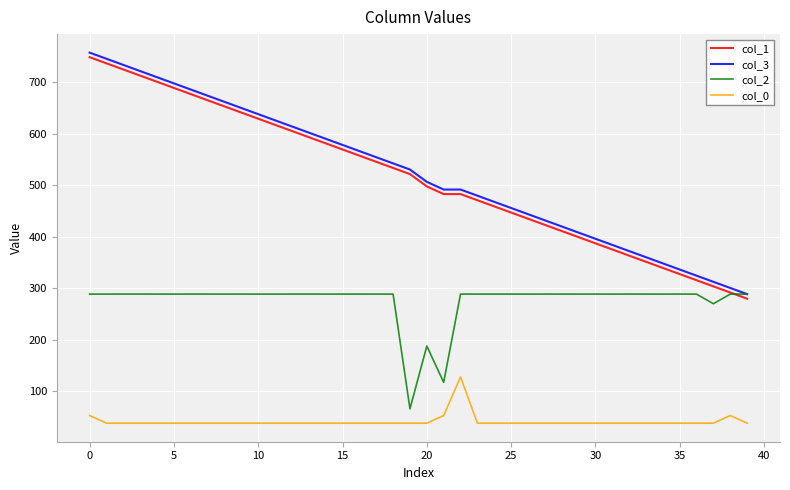

Count the number of categories in the chart.

40